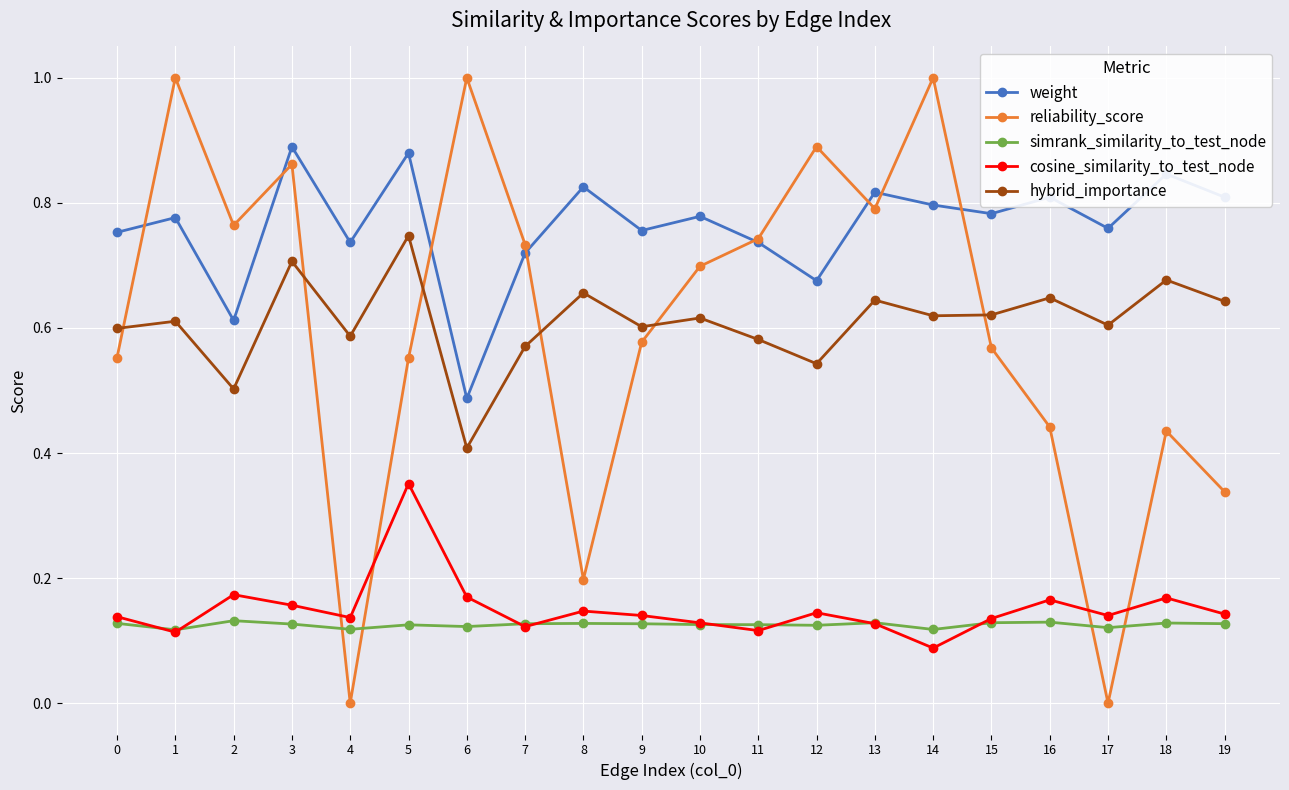

True or false: weight and simrank_similarity_to_test_node cross at least once.

False